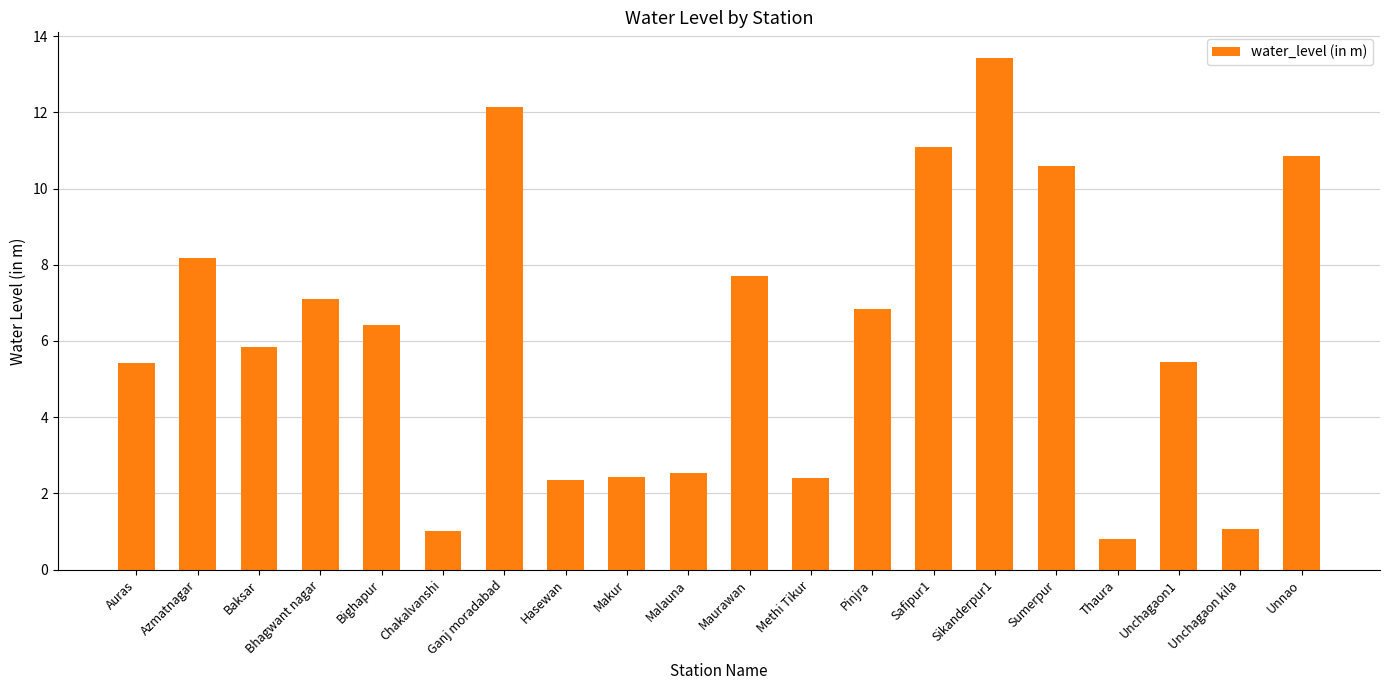

Are the bars horizontal?

No